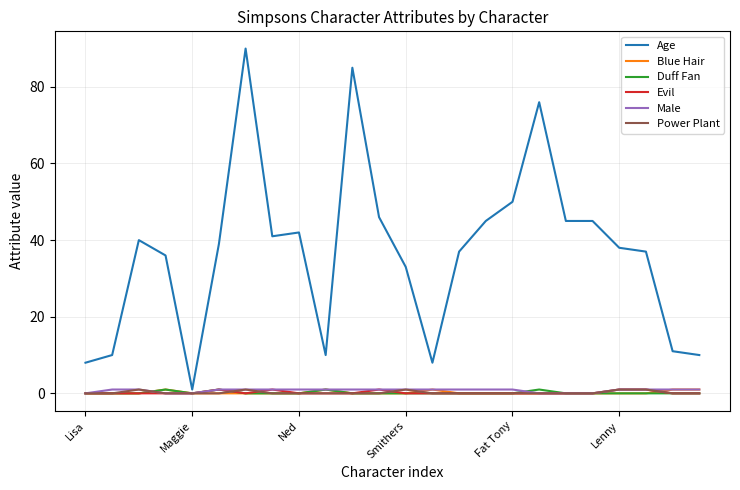

Which series has the widest spread of values?

Age